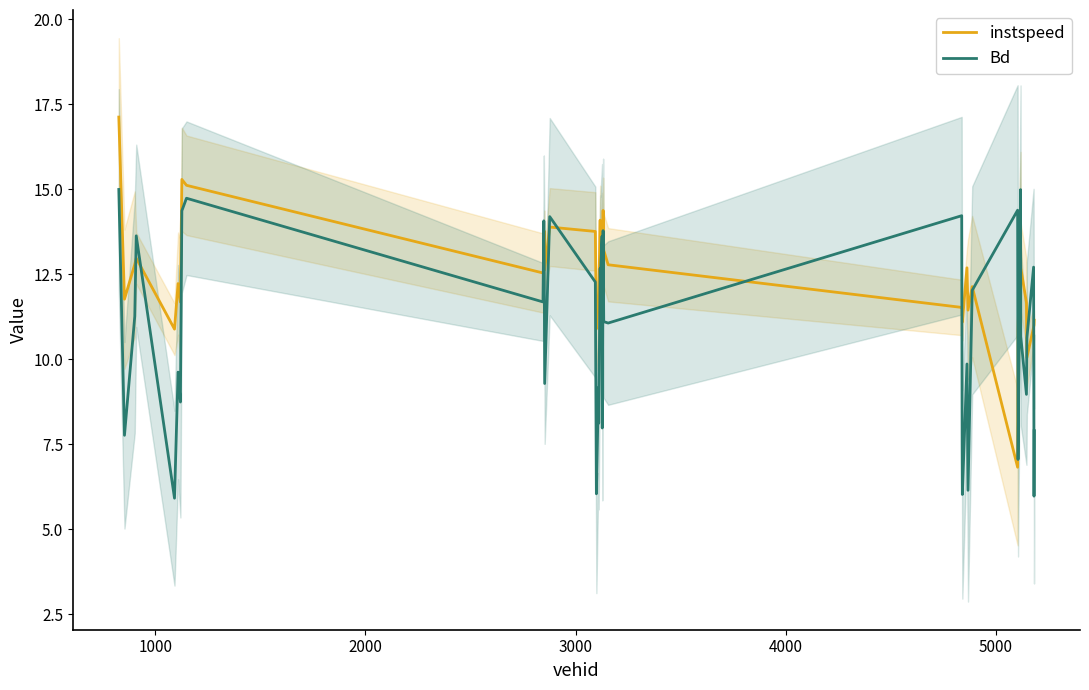

What is the highest value of the Bd series?

15.0